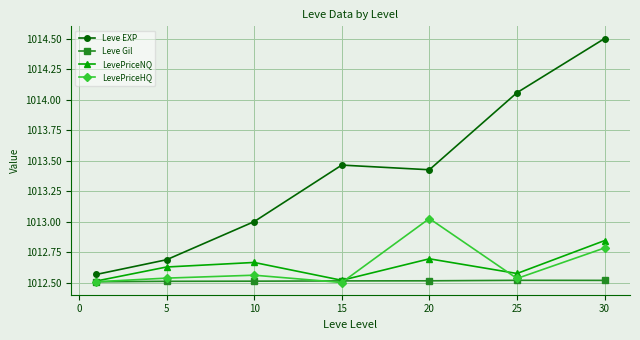

In LevePriceHQ, how many points are higher than both neighbors (excluding endpoints)?

2